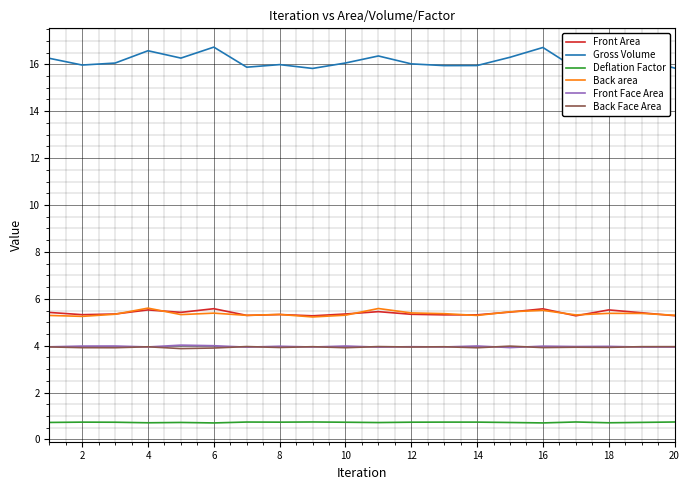

What is the lowest value of the Front Area series?

5.3